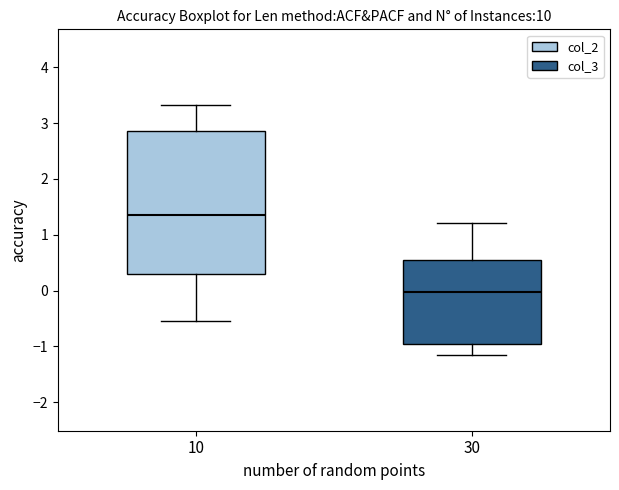

Reading left to right, read every box against the y-axis: the position of its median line, the range the box covers, and the ends of its whiskers. The values are not printed on the chart, so give them approximately, as read against the axis.

10: median 1.4, box 0.3 to 2.9, whiskers -0.6 to 3.3
30: median 0.0, box -1.0 to 0.6, whiskers -1.2 to 1.2